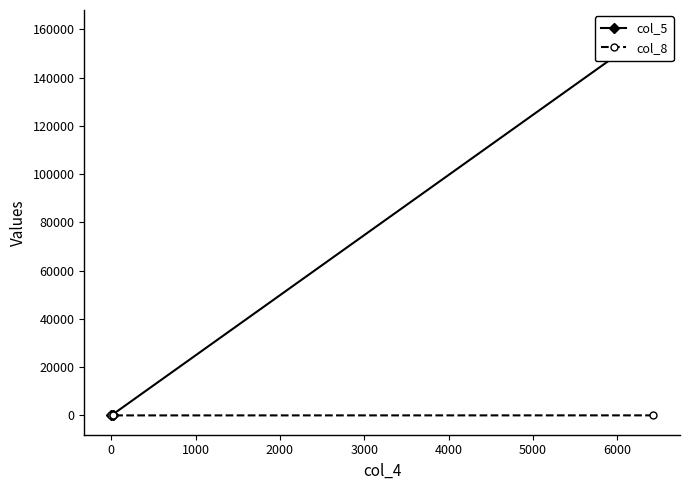

The col_5 series shows 147 at 1000. True or false?

False